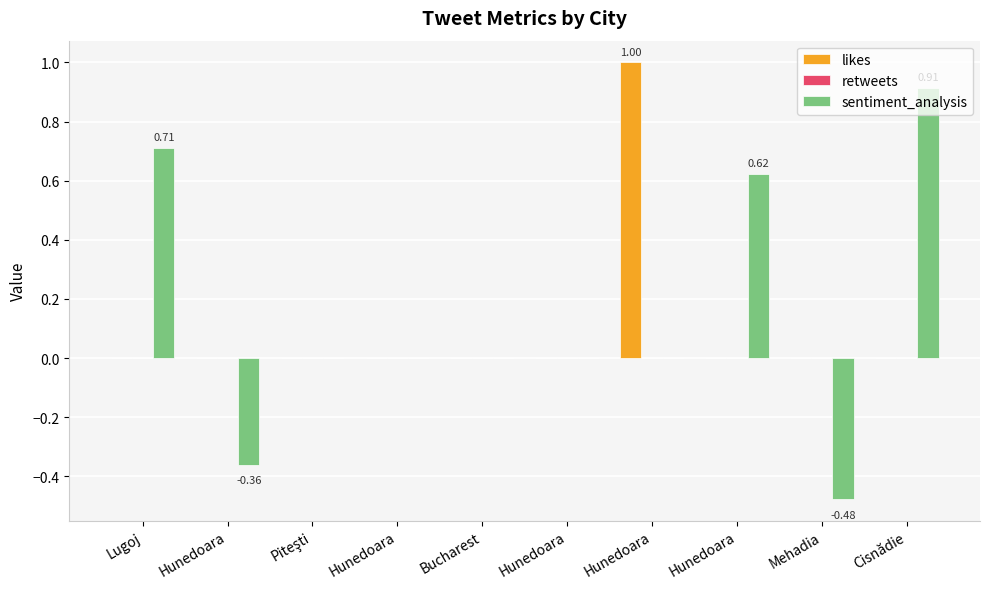

How many groups of bars are there?

10